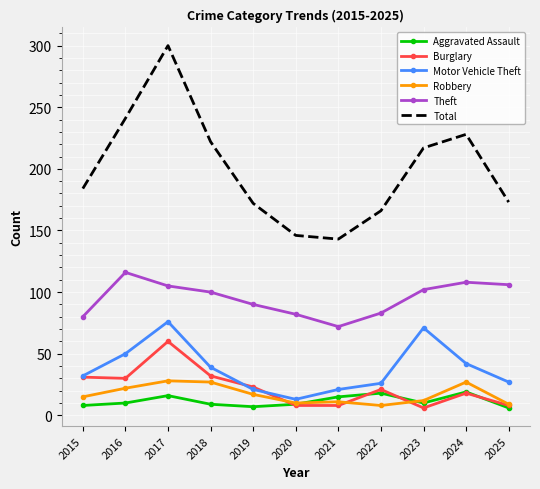

Which series has the widest spread of values?

Total